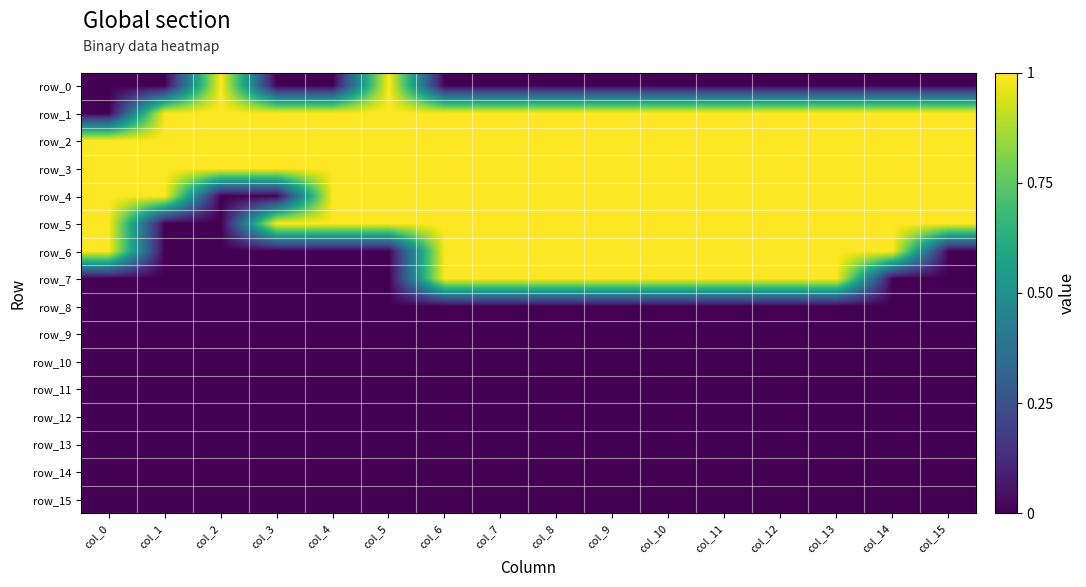

What is the total value across all series at col_13?

7